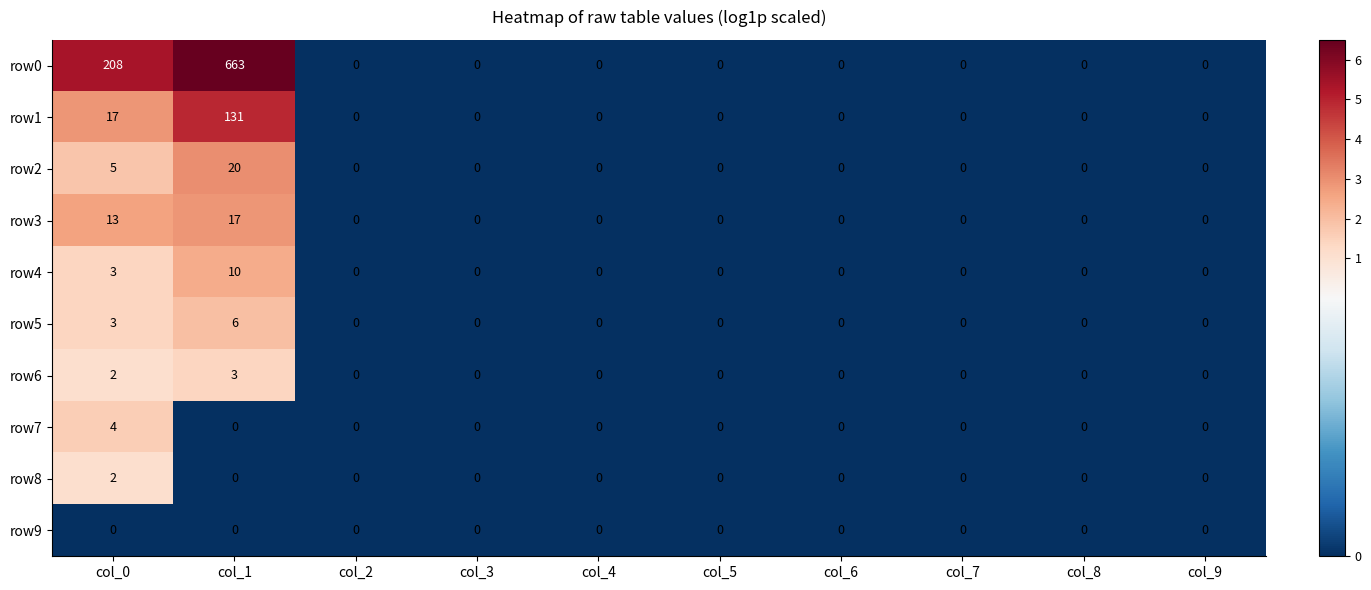

Which series has the largest range (max minus min)?

row0